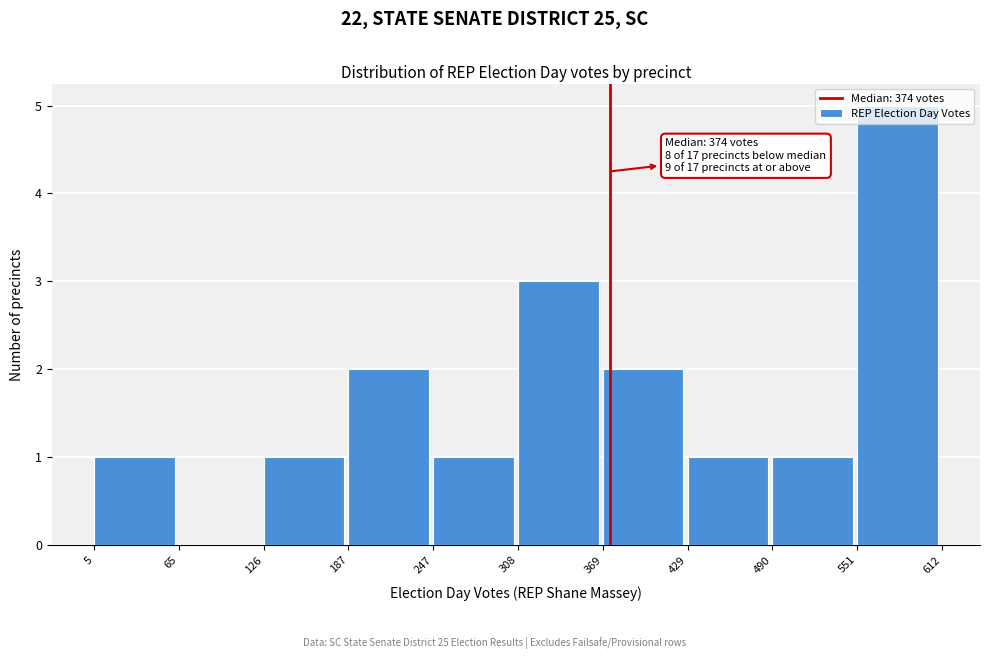

Over which range of the x-axis is the bar tallest?

551 to 612